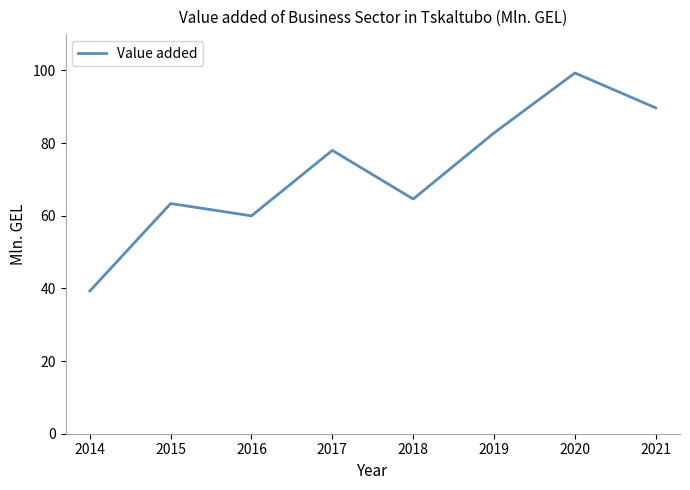

Reading left to right, transcribe all the data shown in this chart.

2014=39.3	2015=63.4	2016=60.0	2017=78.0	2018=64.6	2019=82.8	2020=99.3	2021=89.7